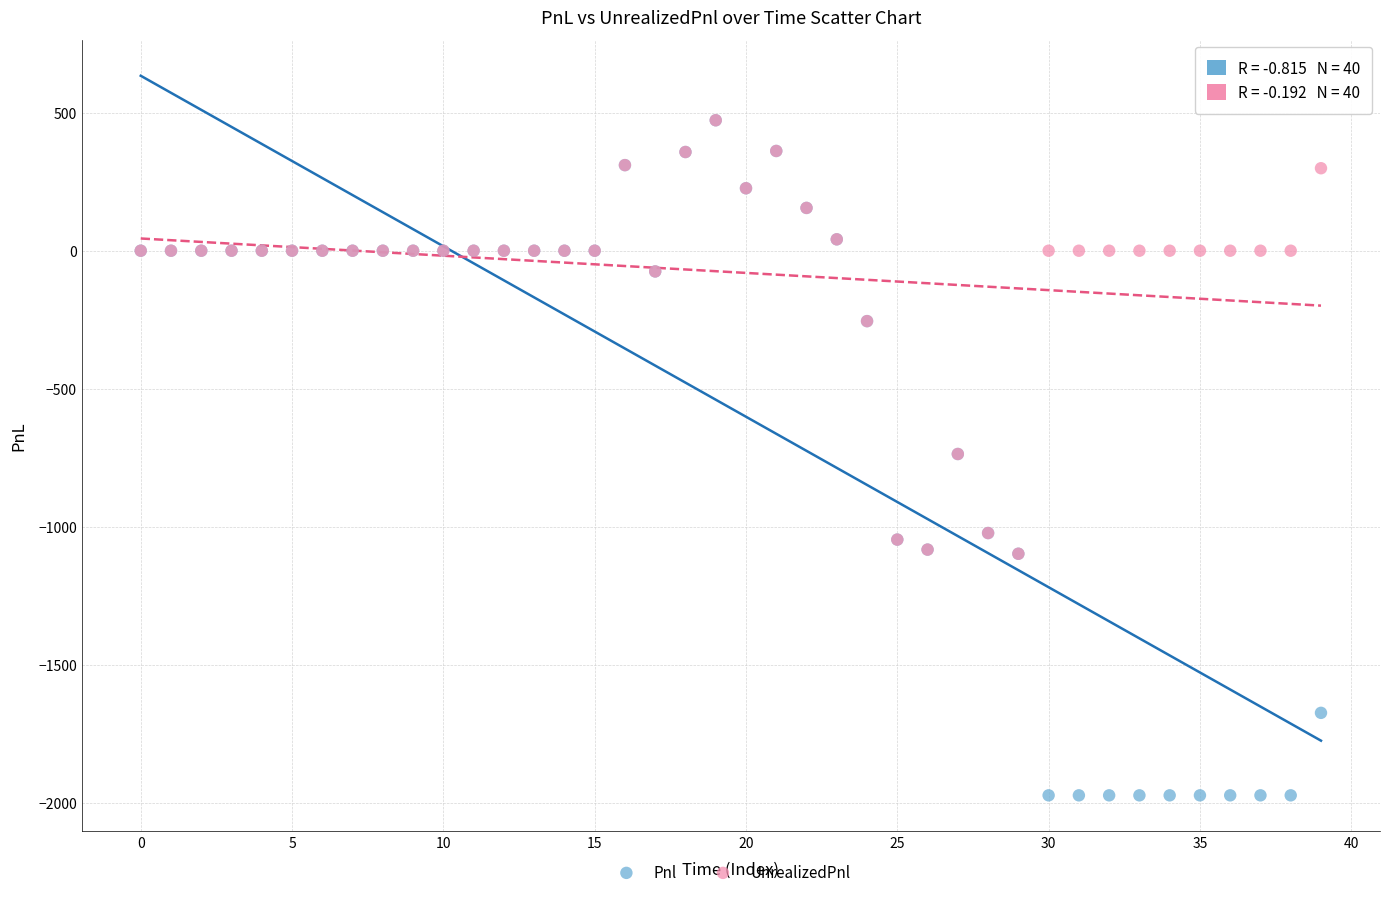

Which series has the widest spread of Y values?

Pnl